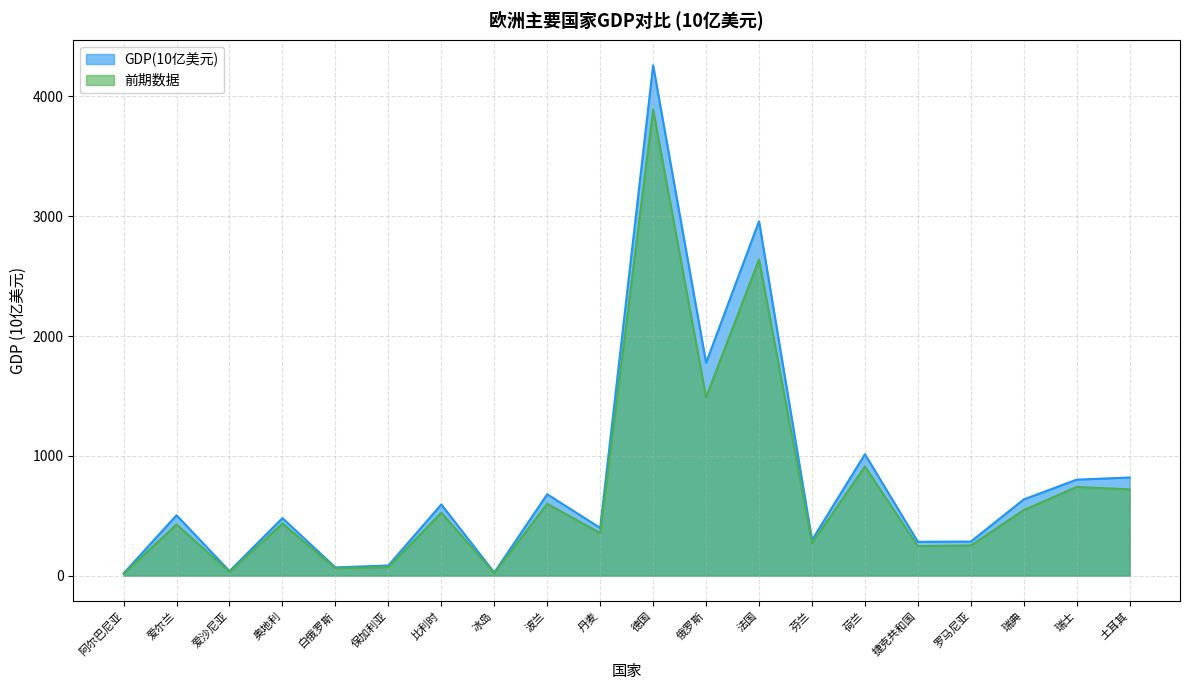

What is the value of the GDP(10亿美元) point at the 7th from the left?

594.0